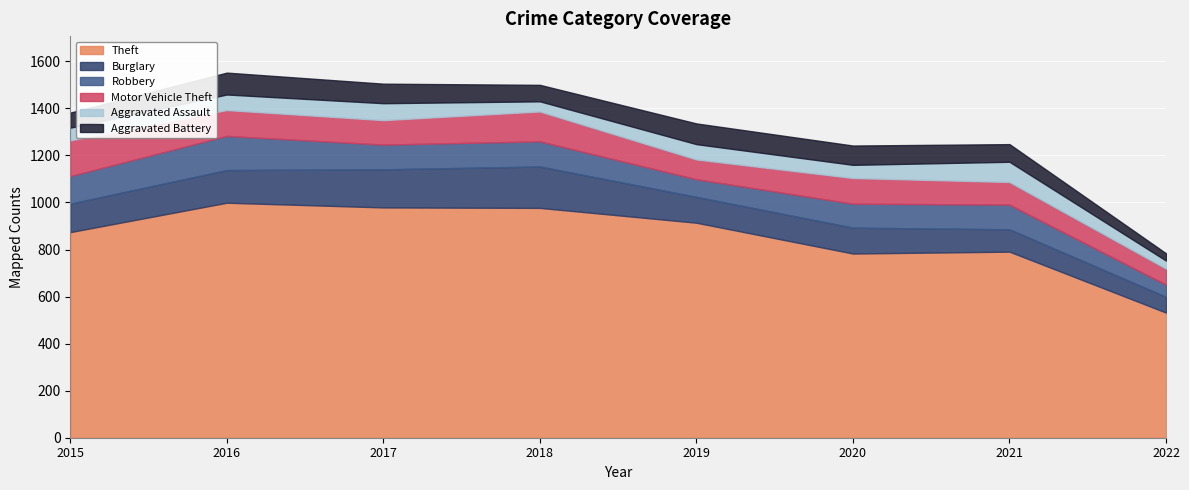

Rank the series at 2020 from lowest to highest value.

Aggravated Assault, Aggravated Battery, Robbery, Motor Vehicle Theft, Burglary, Theft